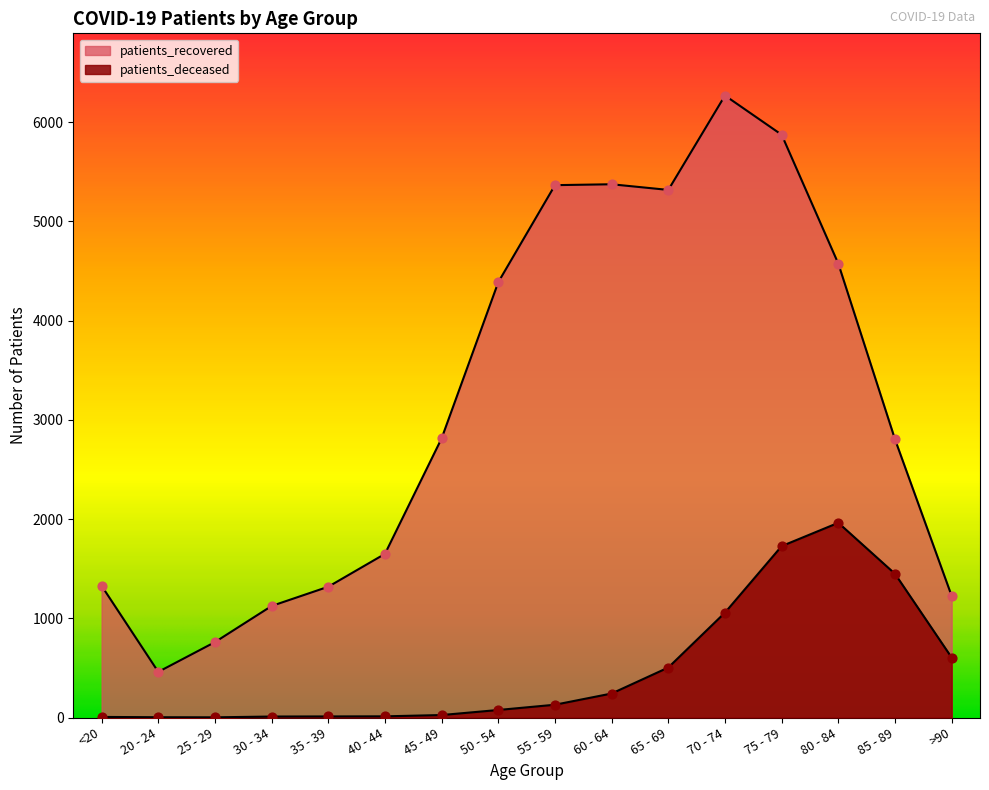

Which series has the widest spread of Y values?

patients_recovered